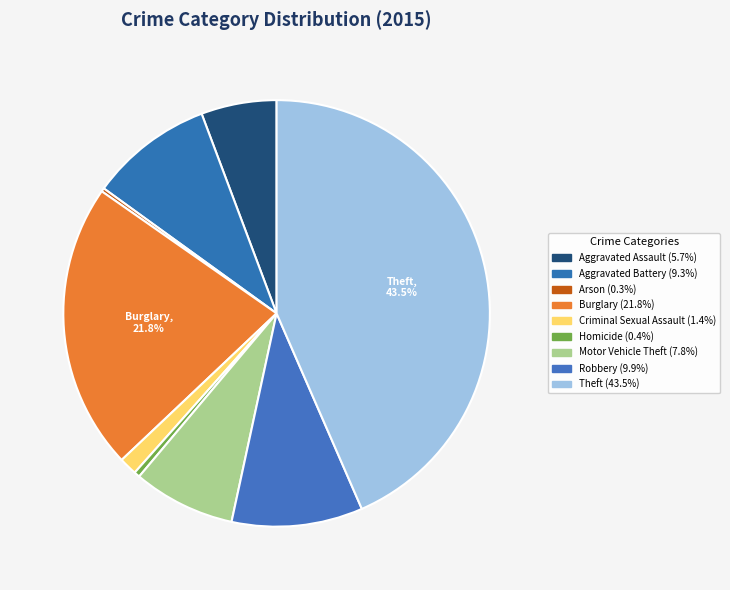

True or false: Motor Vehicle Theft accounts for 8% of the total.

True